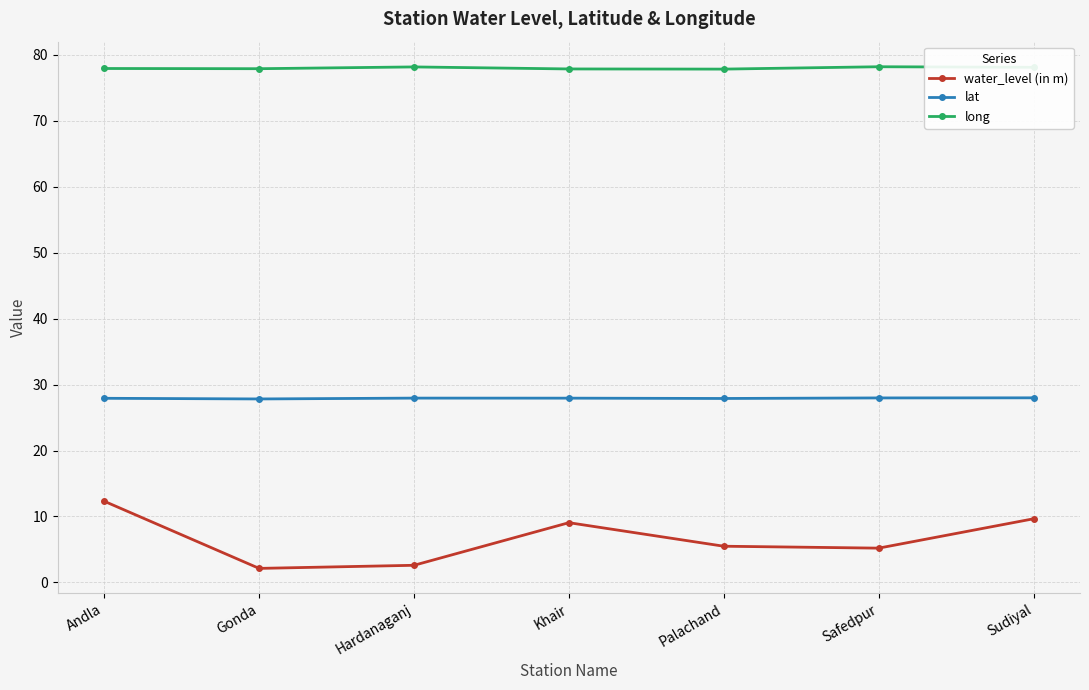

Rank the series at Safedpur from highest to lowest value.

long, lat, water_level (in m)